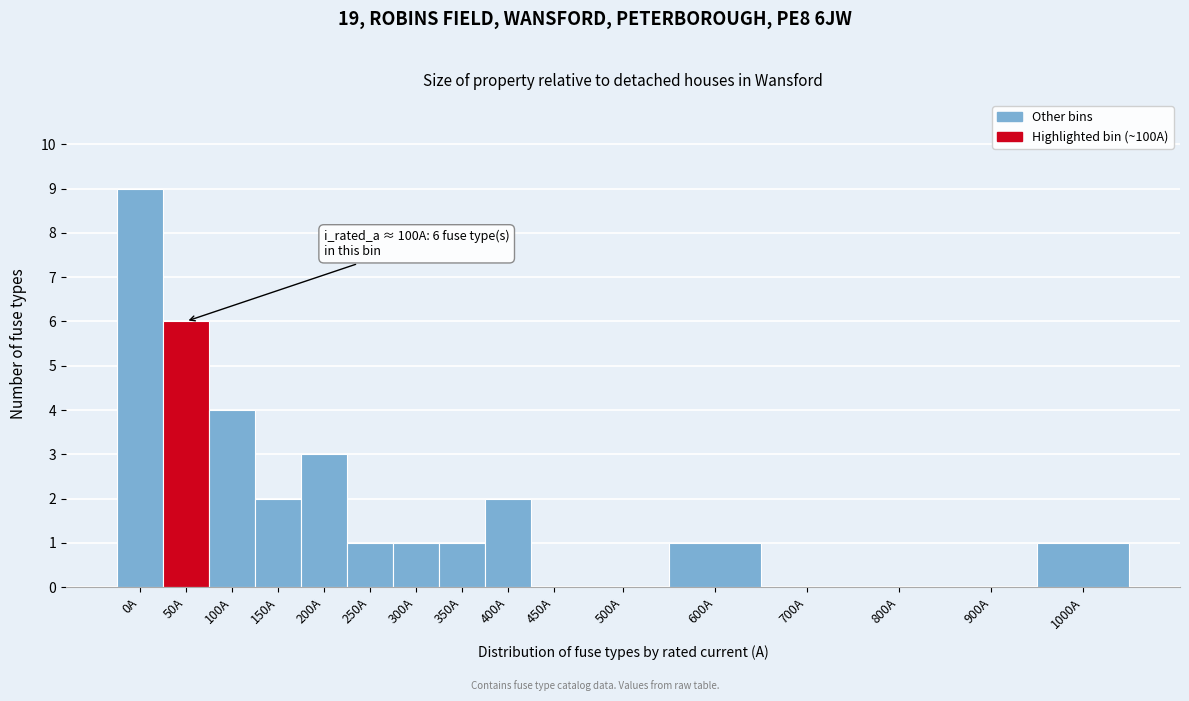

Reading right to left, list all the values displayed in this chart.

1000A=1	900A=0	800A=0	700A=0	600A=1	500A=0	450A=0	400A=2	350A=1	300A=1	250A=1	200A=3	150A=2	100A=4	50A=6	0A=9